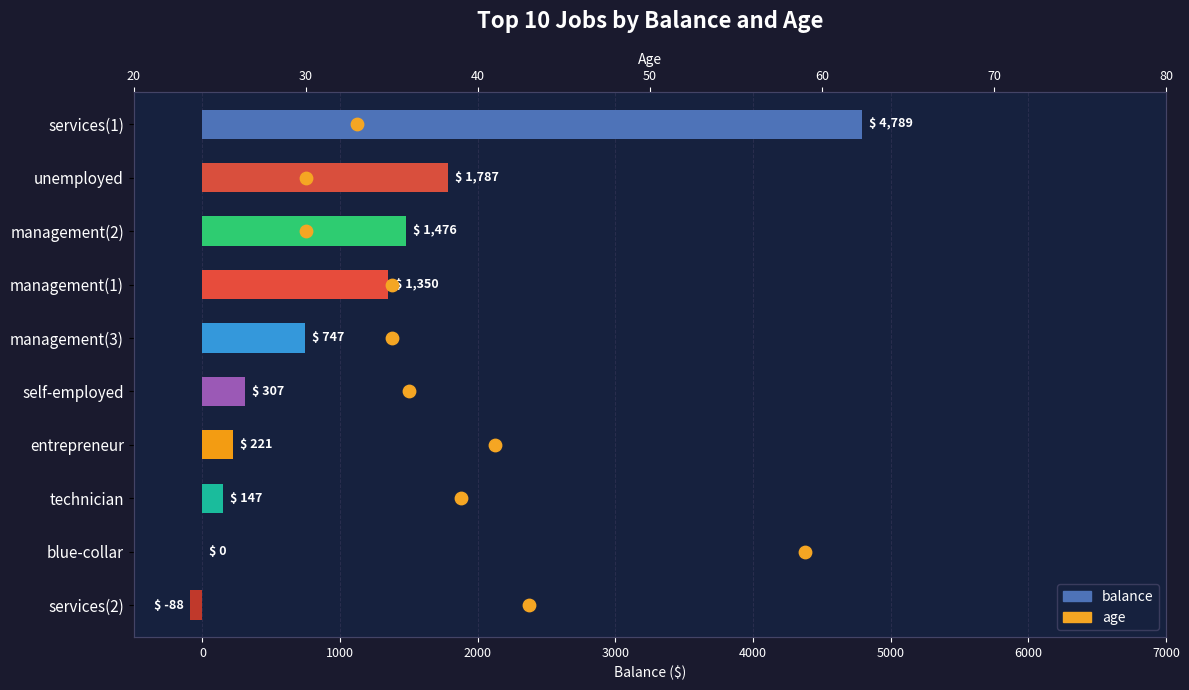

At how many categories does at least one series exceed 1302?

4